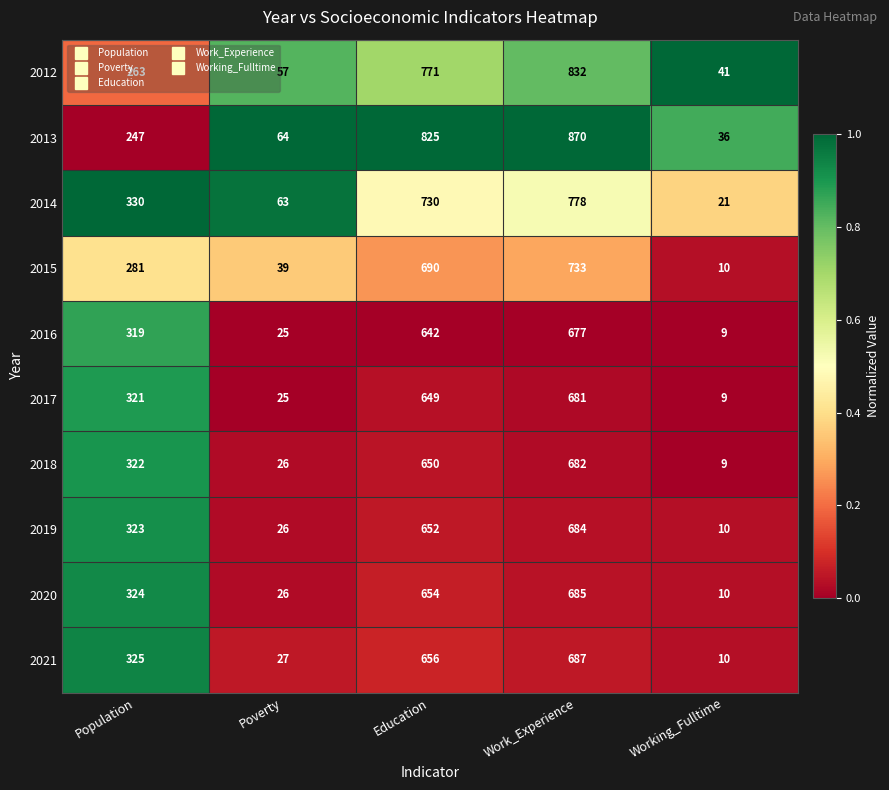

True or false: 2012 has a value of 34 at Poverty.

False